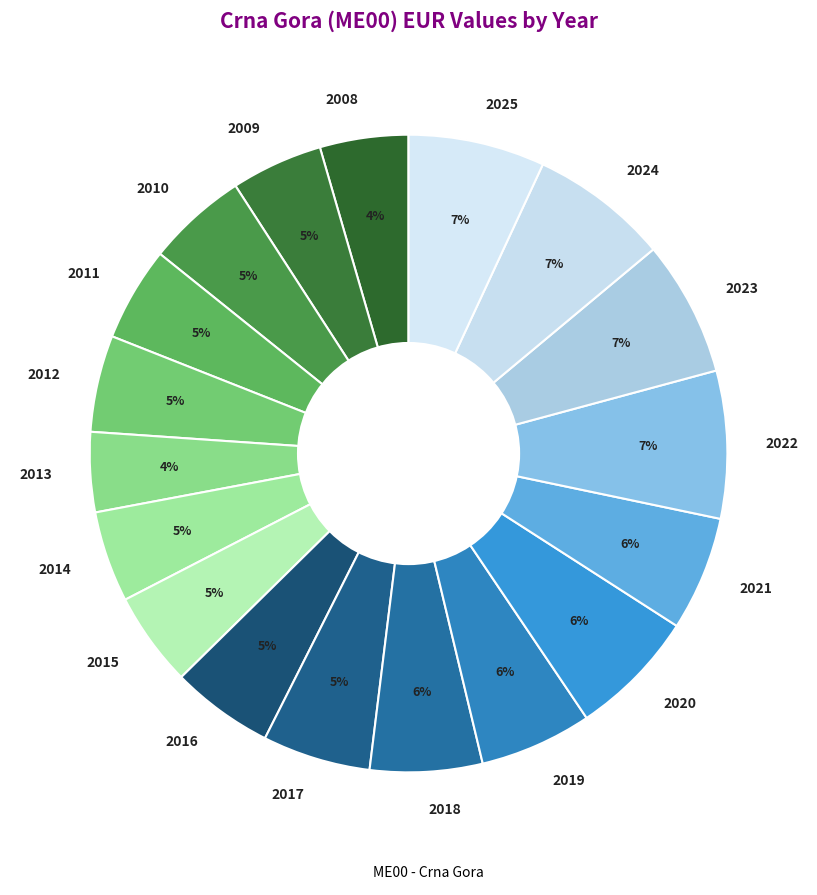

Is there any slice that represents more than half of the pie?

No